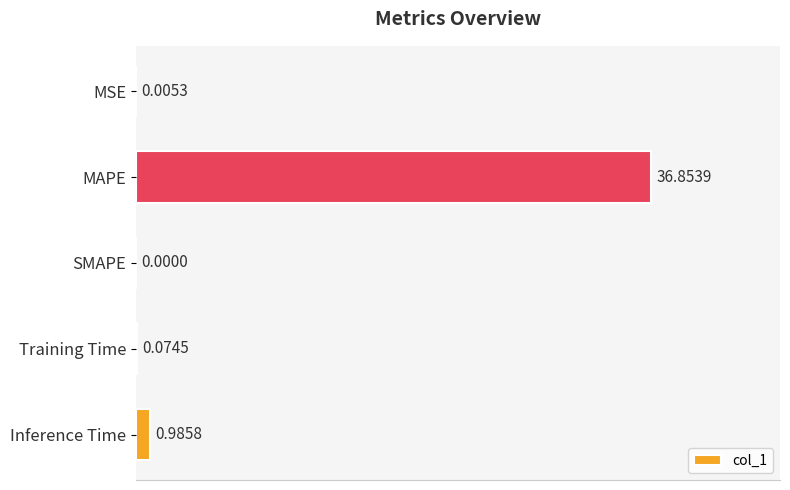

Which category has the highest value across all series?

MAPE